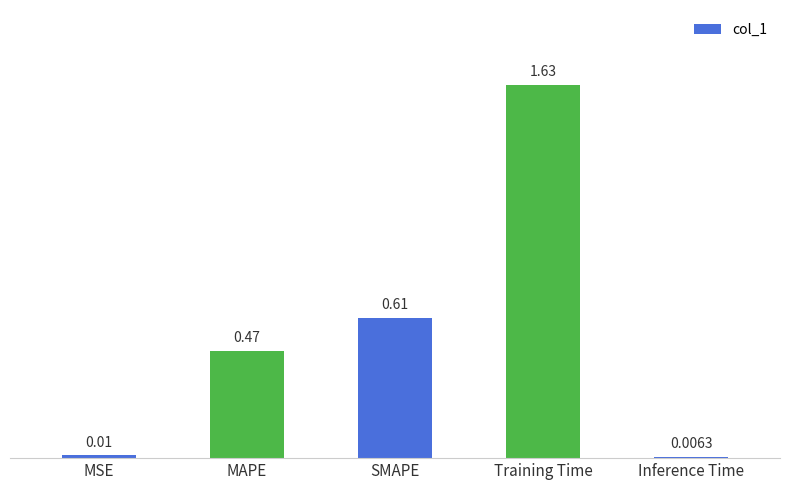

Rank the categories by value from lowest to highest.

Inference Time, MSE, MAPE, SMAPE, Training Time